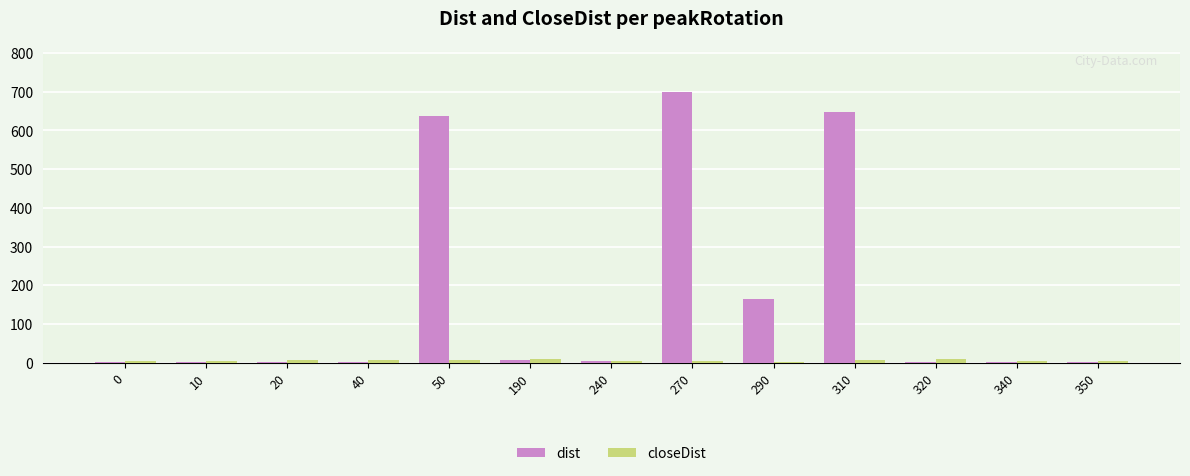

The value of dist at 50 is 637.6. True or false?

True